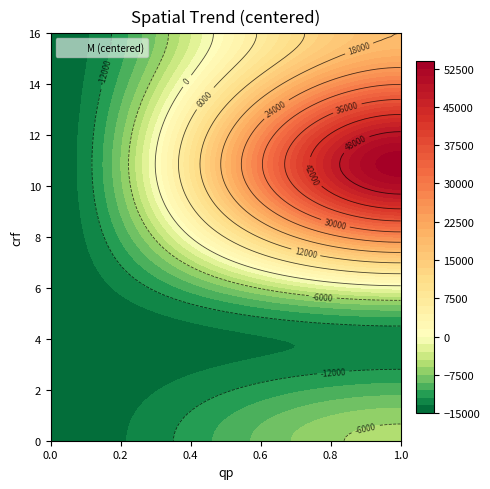

Is it true that the value at 0_0 is -45732?

False